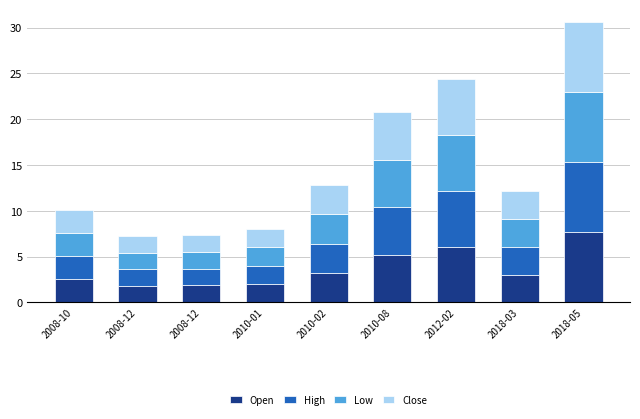

What are all the series names shown in the legend?

Open, High, Low, Close